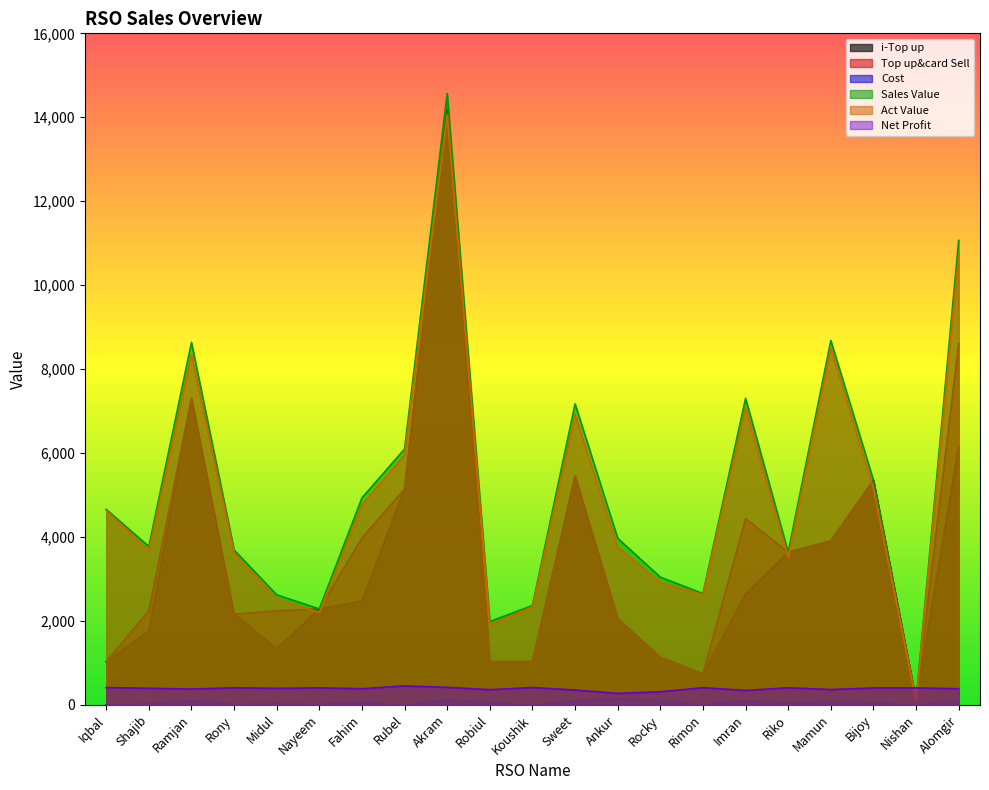

At which category does the chart reach its peak across all series?

Akram